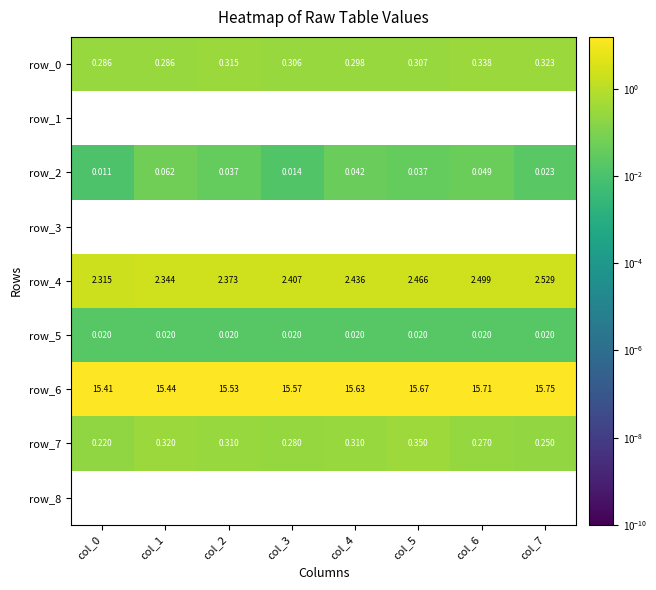

Count the number of data series in this chart.

9